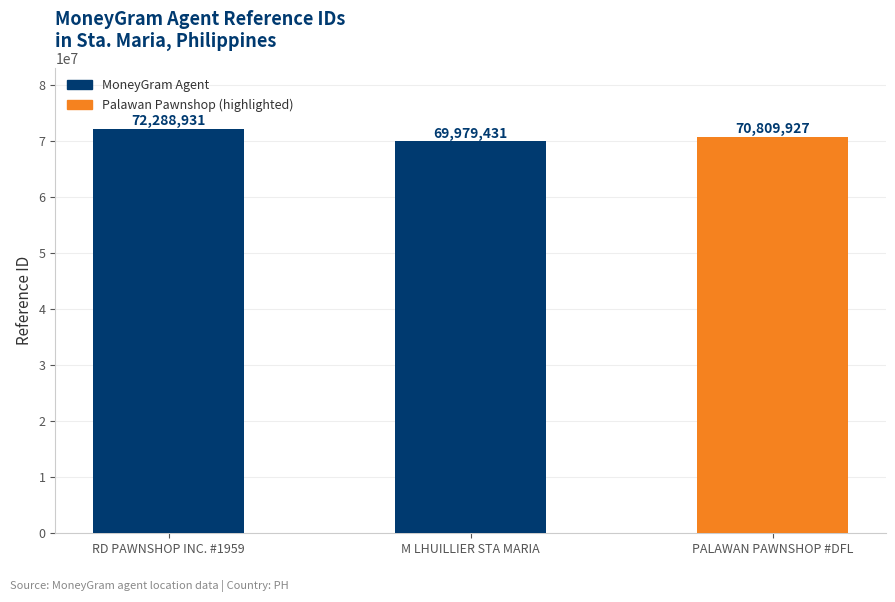

What position from the left is M LHUILLIER STA MARIA?

2